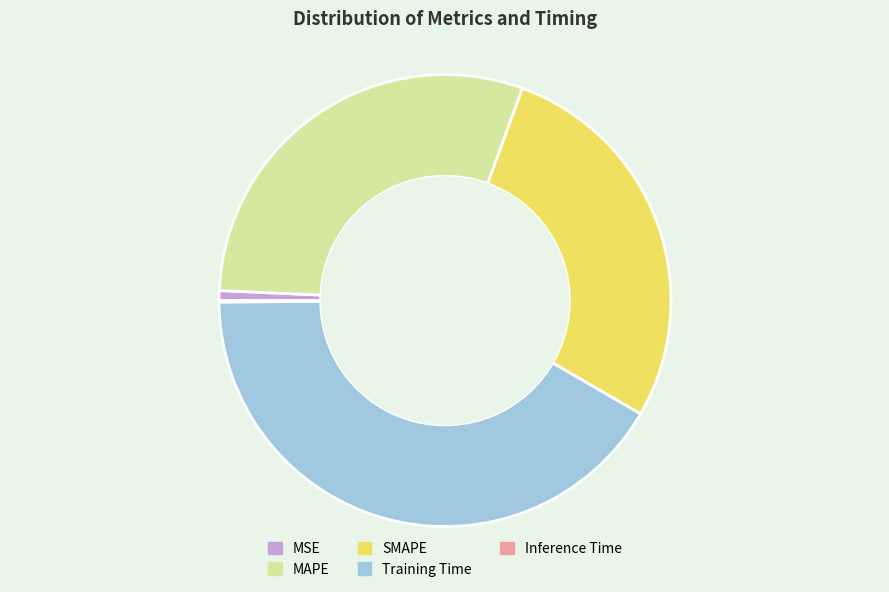

Combined, do MSE and Training Time account for over 50%?

No